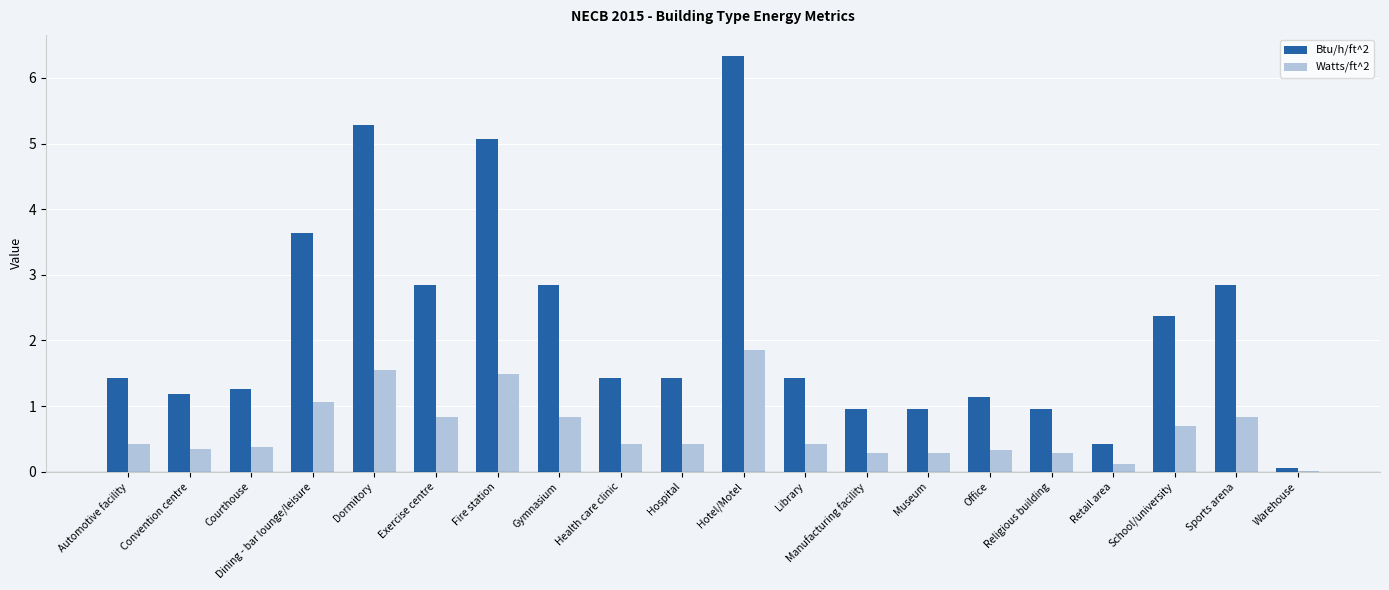

Is the value of Watts/ft^2 at Hospital greater than the value of Btu/h/ft^2 at Health care clinic?

No